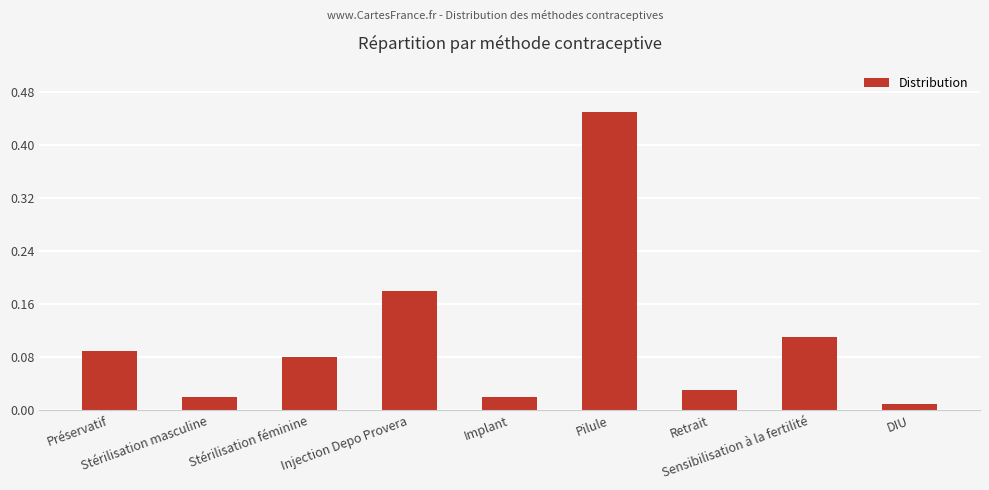

What is the difference between the maximum and minimum values?

0.4